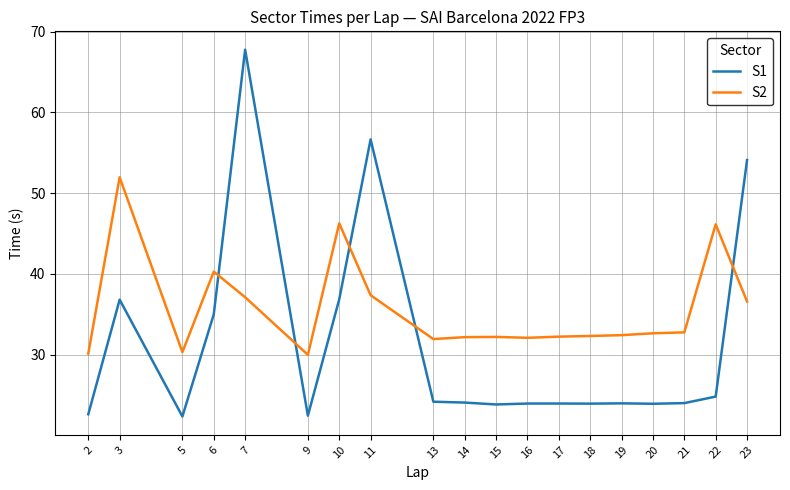

What is the difference between the highest and lowest values at 17?

8.3